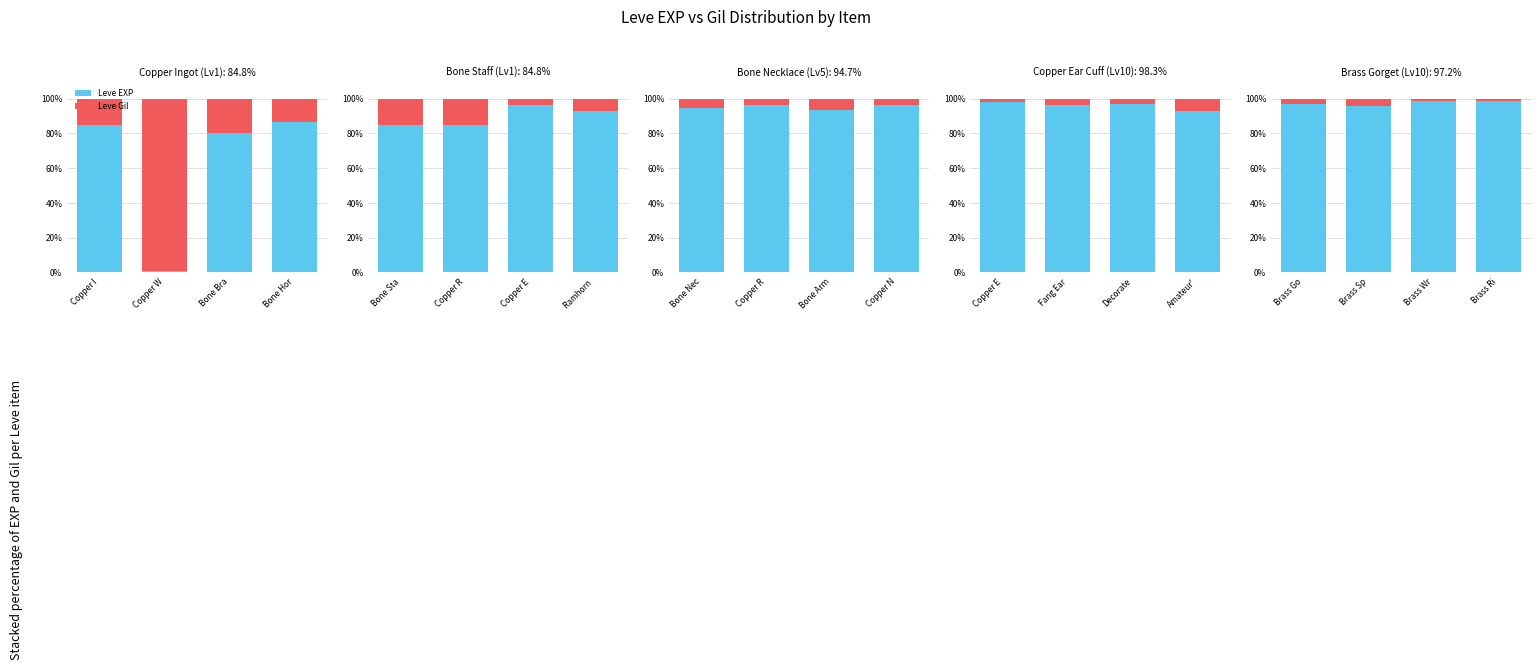

The value of Leve EXP at Brass Ri is 168.0. True or false?

False